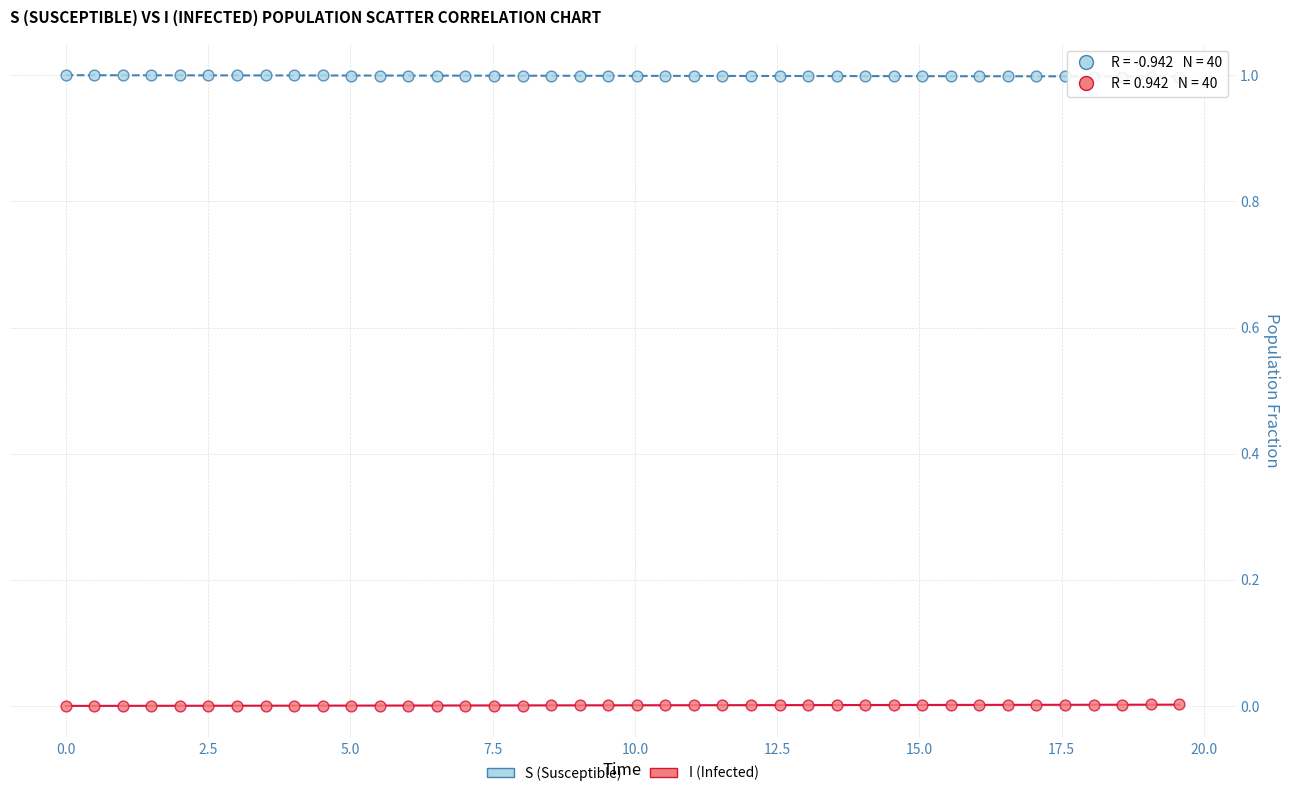

Across all data points, what is the range of Y values (max minus min)?

1.0